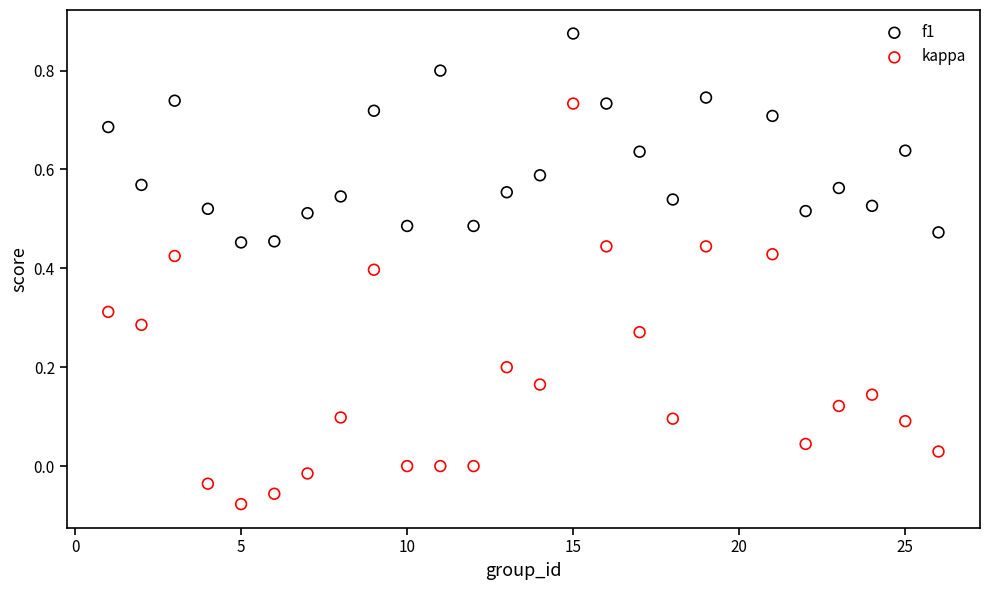

Which series contains the highest Y value?

f1